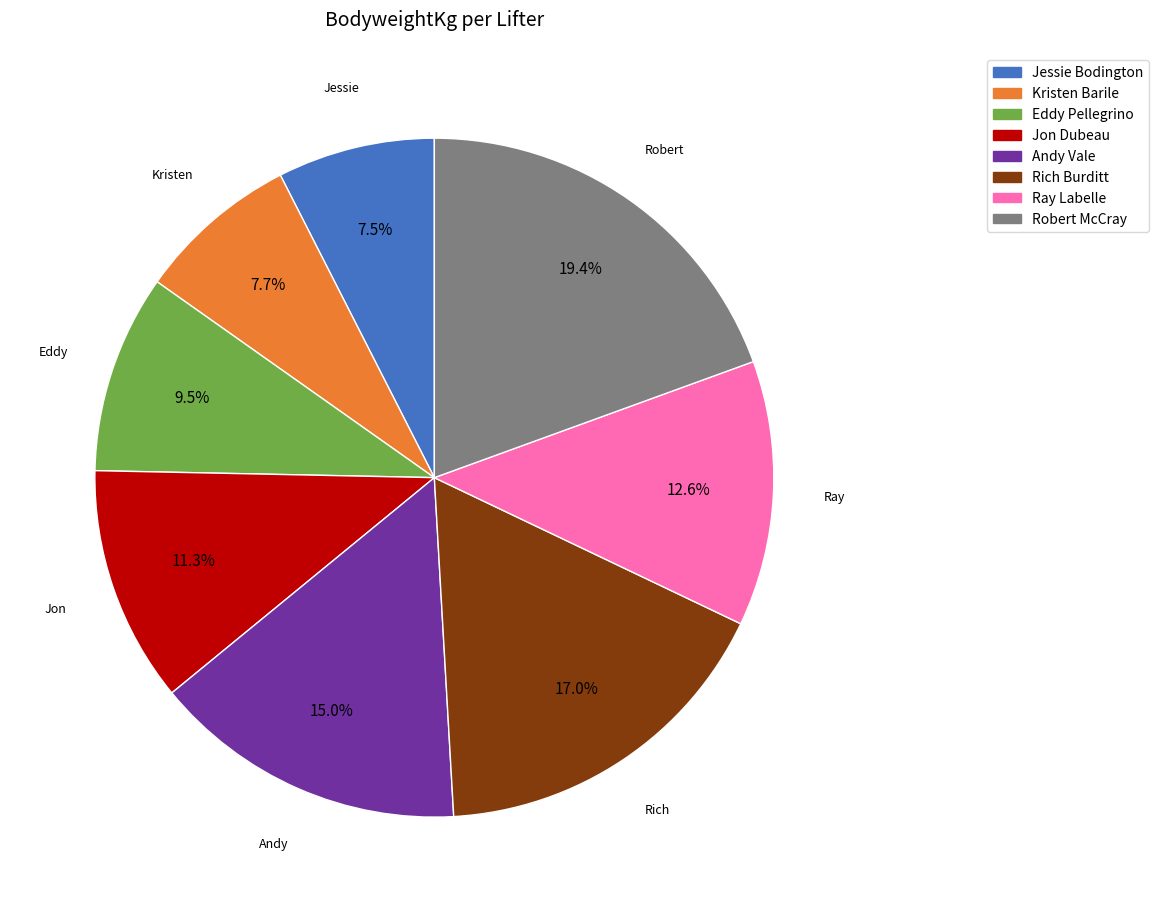

To the nearest percent, what portion does Jon Dubeau represent?

11%